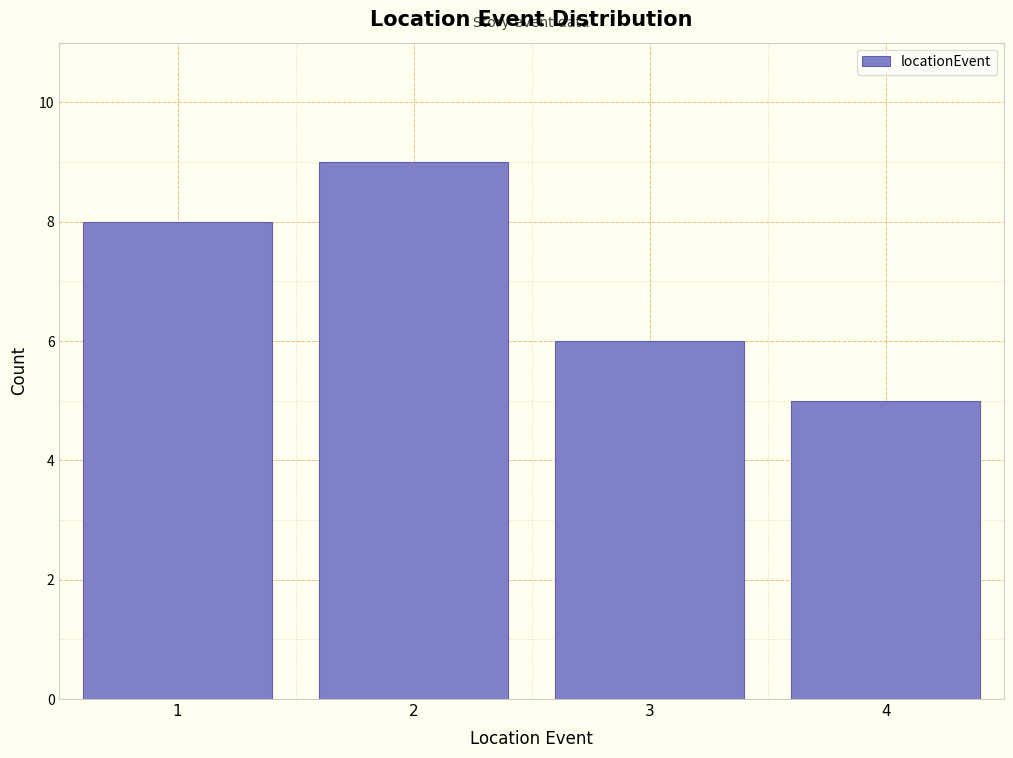

Reading left to right, what are all the values shown in this chart?

1=8	2=9	3=6	4=5